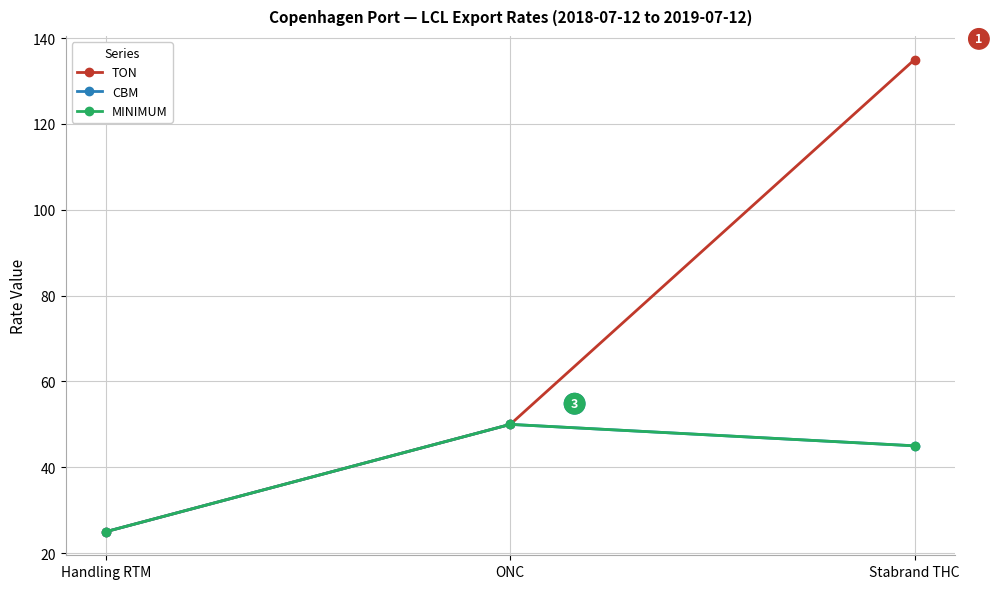

Which category has the lowest value in the TON series?

Handling RTM